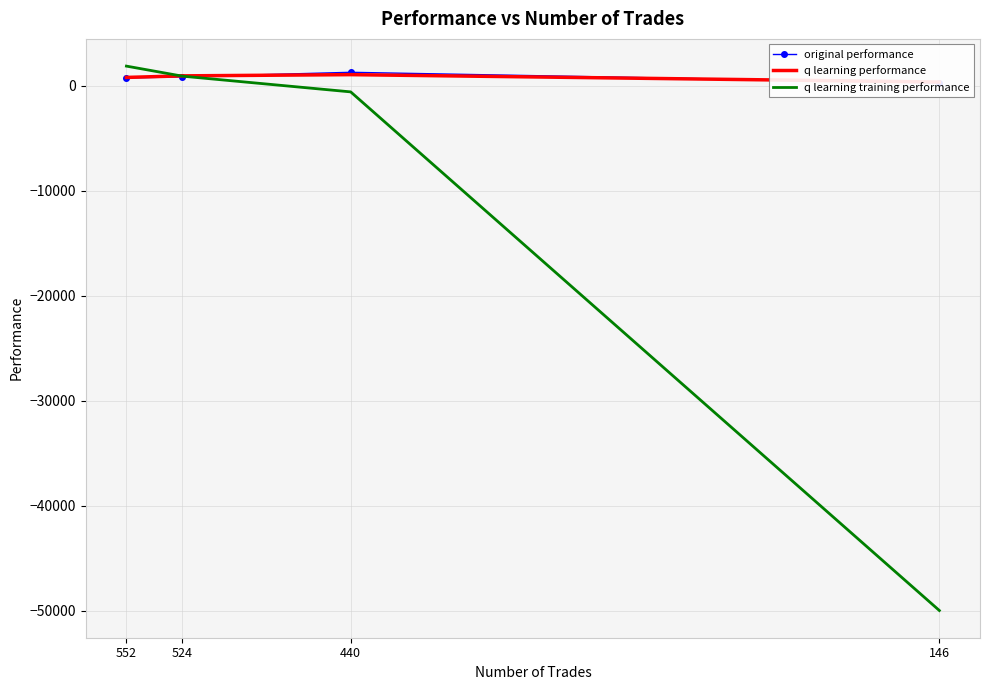

Reading left to right, what are all the values shown in this chart?

original performance: 743.2	848.4	1280.1	258.7
q learning performance: 792.4	941.3	1056.9	354.0
q learning training performance: 1870.3	911.3	-585.4	-50000.0